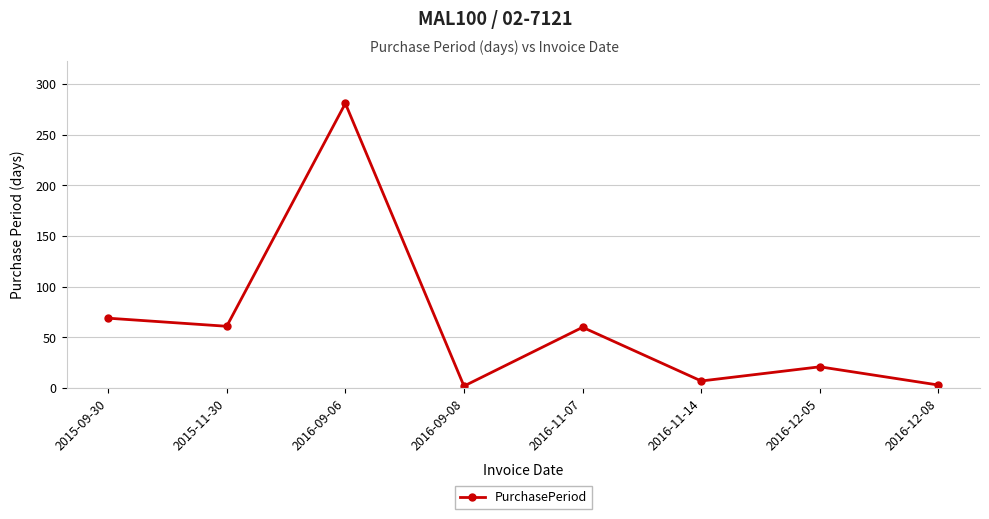

How many series are shown in this chart?

1